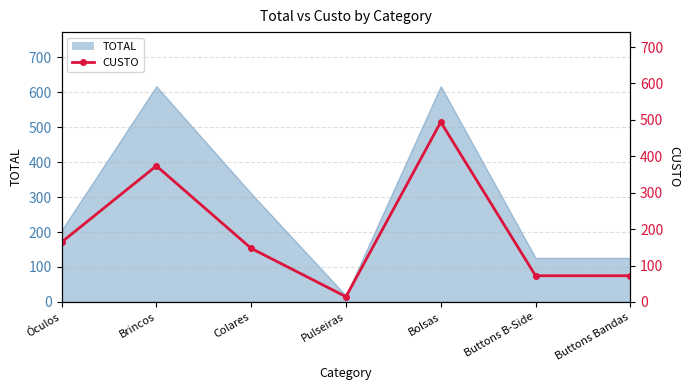

Which label corresponds to the largest value in the chart?

Bolsas